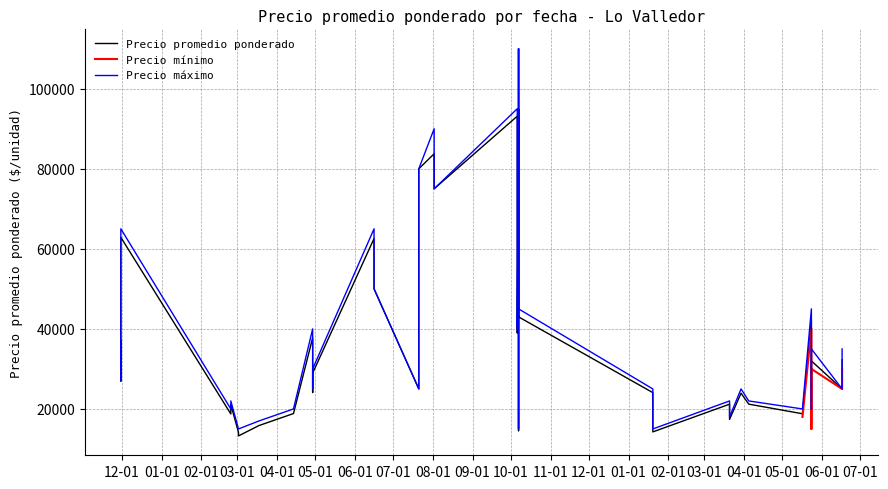

Is this an area chart (filled region under the line)?

No